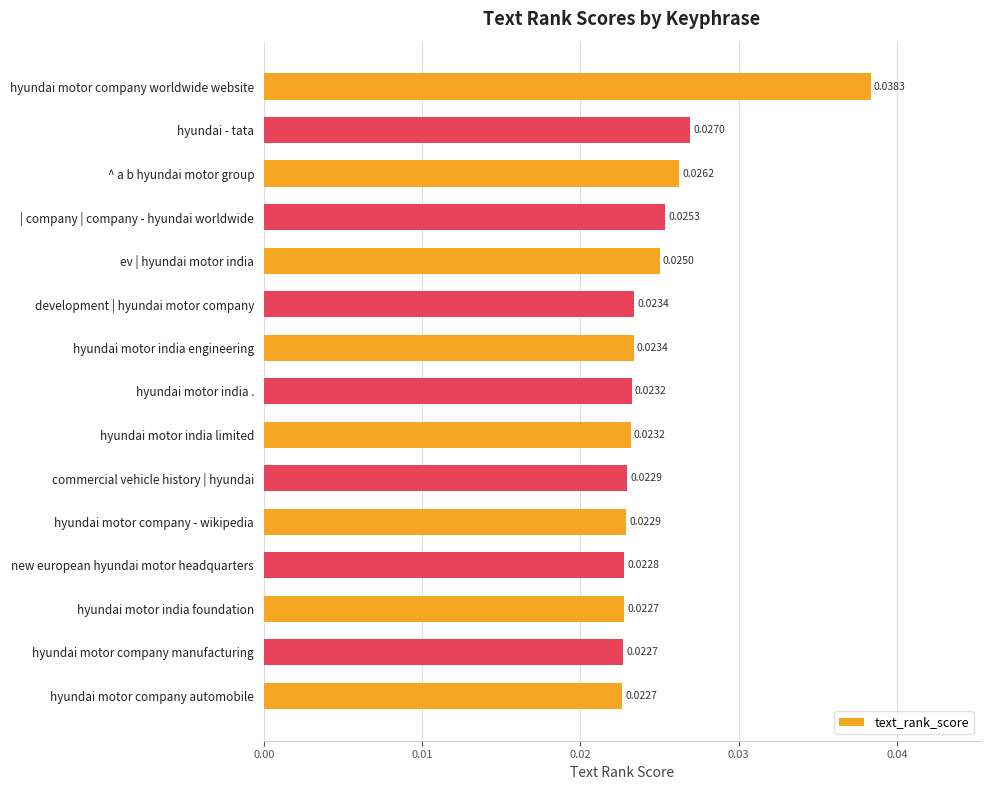

Between hyundai motor company worldwide website and ^ a b hyundai motor group, which is larger?

hyundai motor company worldwide website